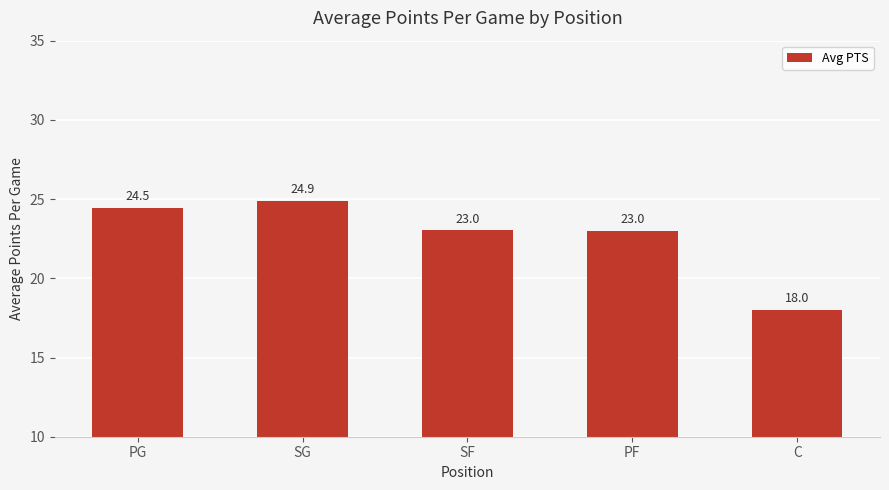

What is the label of the 5th bar from the right?

PG